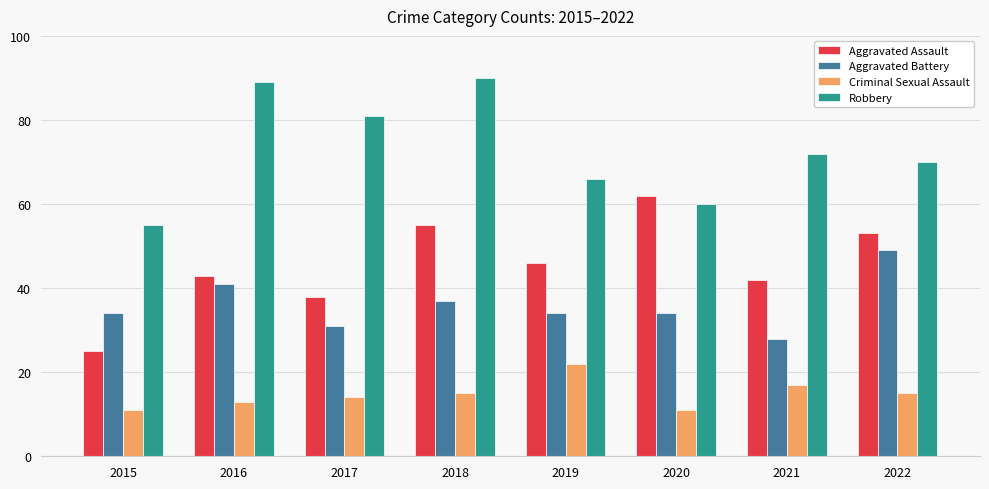

What is the difference between the highest and lowest values at 2022?

55